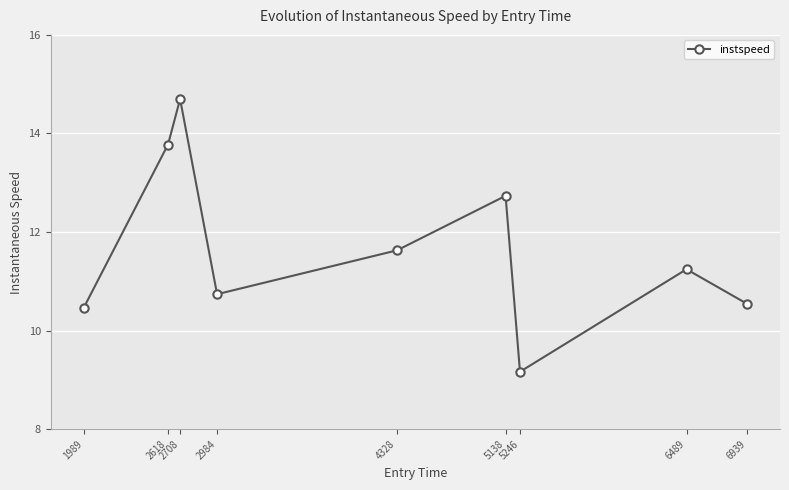

Is it true that the value at 2618 is 13.8?

True